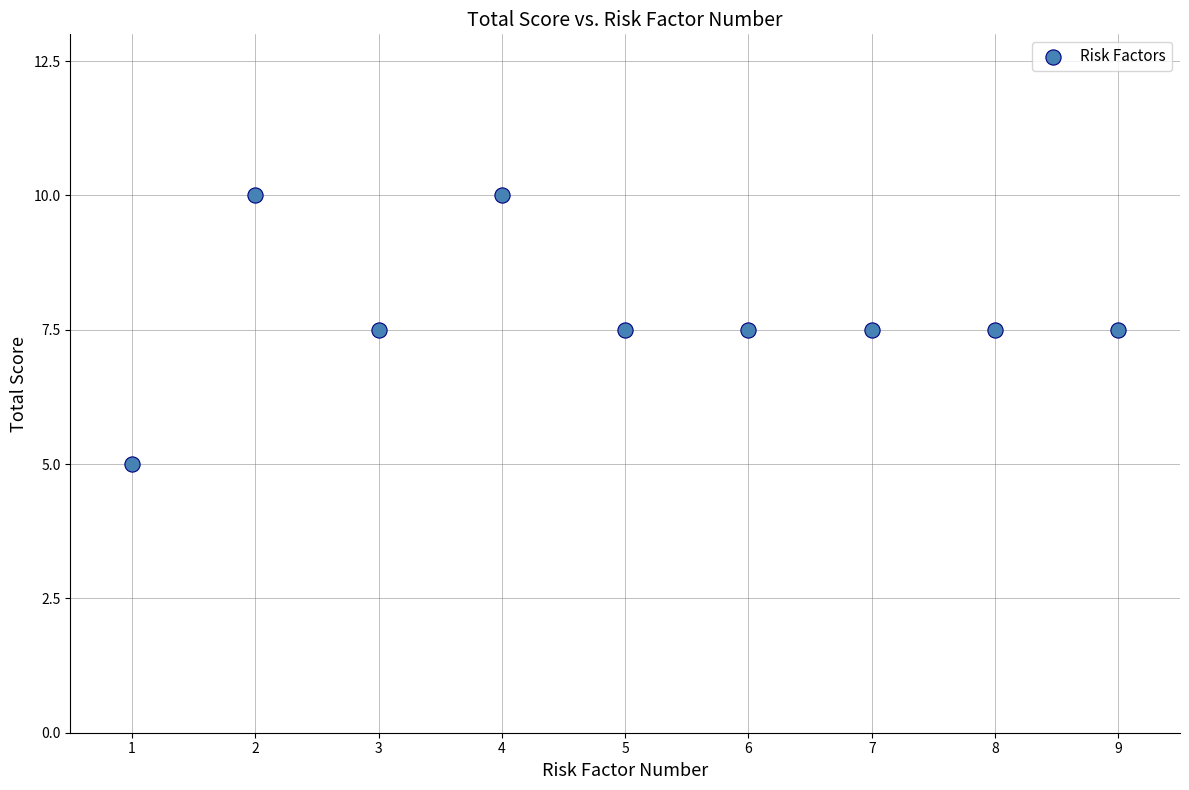

What is the range of X values (max minus min)?

8.0